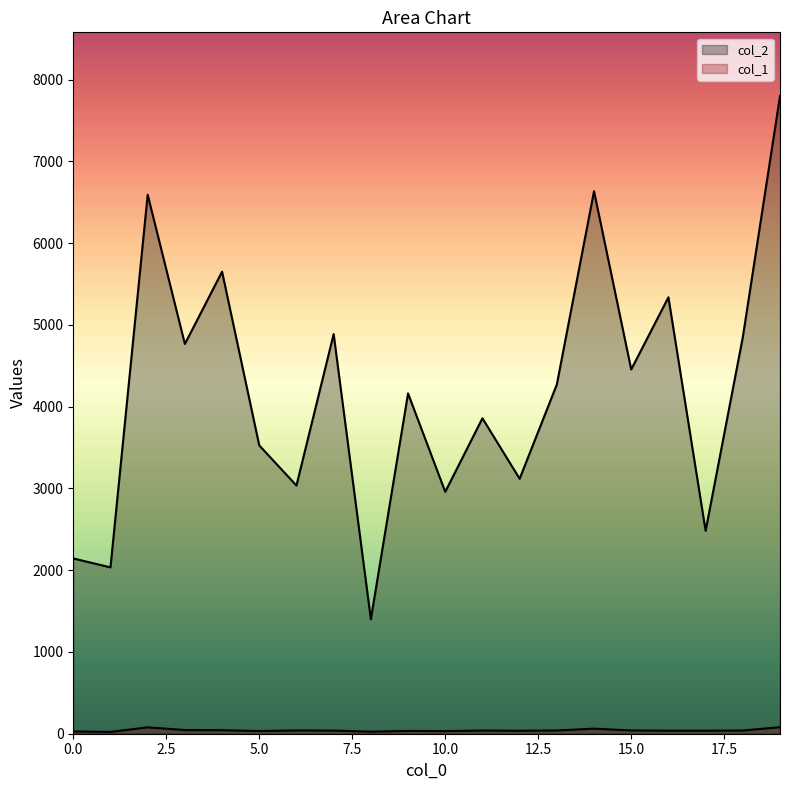

Reading left to right, transcribe all the data shown in this chart.

col_2: 2144	2035	6593	4768	5652	3527	3036	4889	1400	4163	2959	3859	3119	4272	6636	4456	5339	2482	4851	7800
col_1: 28	22	78	45	43	33	40	38	25	34	32	39	36	40	62	40	37	37	39	80